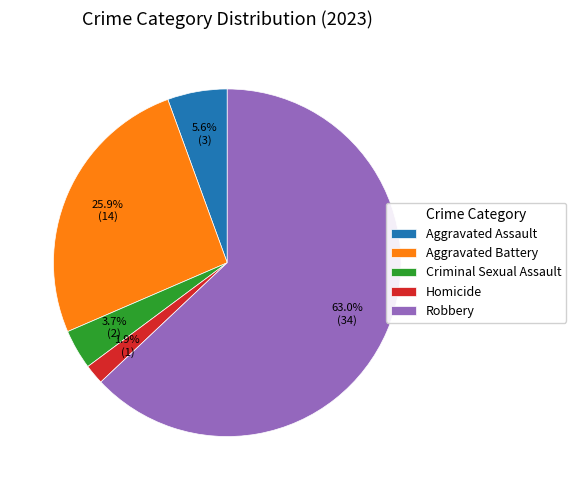

What portion of the pie excludes Criminal Sexual Assault?

96.3%